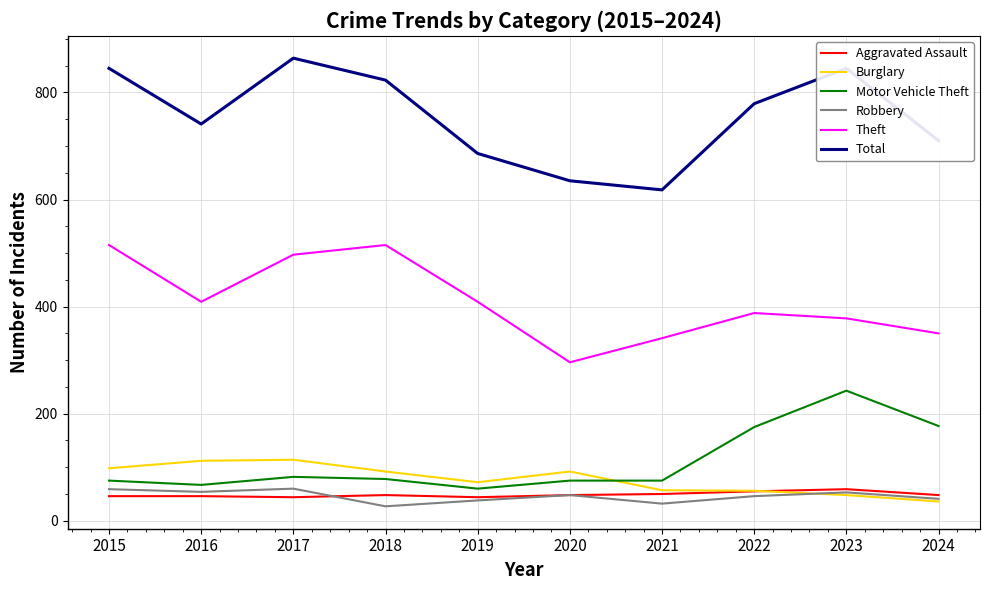

What is the lowest value of the Theft series?

296